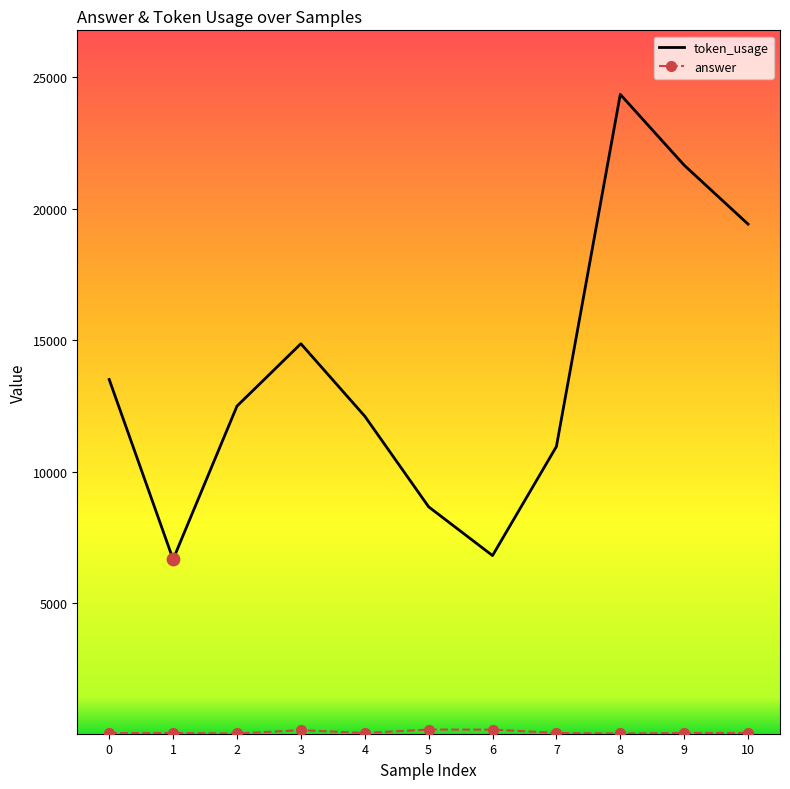

Which series has the largest total across all categories?

token_usage